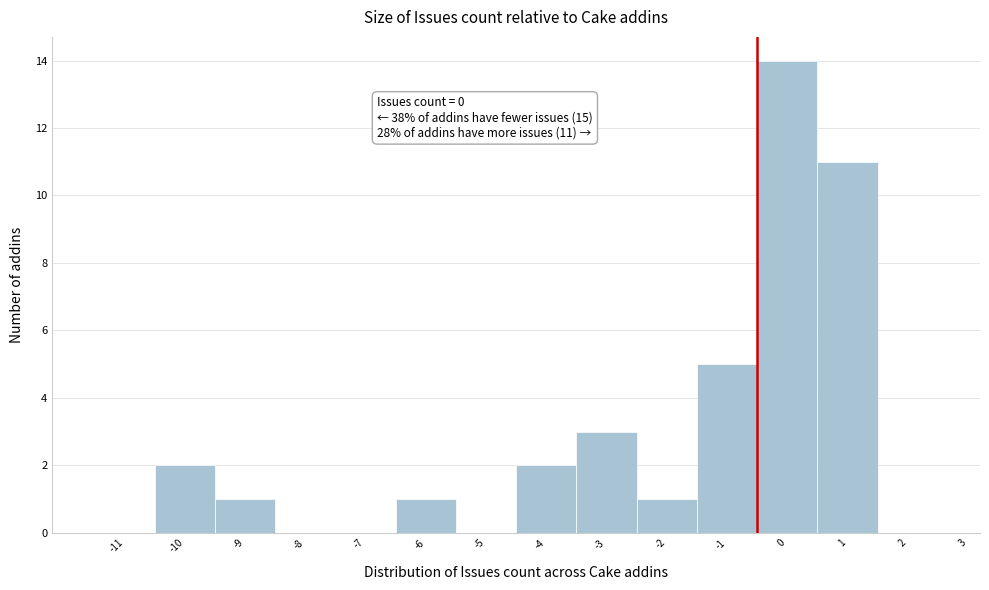

Reading left to right, extract all data points from this chart.

-11=0	-10=2	-9=1	-8=0	-7=0	-6=1	-5=0	-4=2	-3=3	-2=1	-1=5	0=14	1=11	2=0